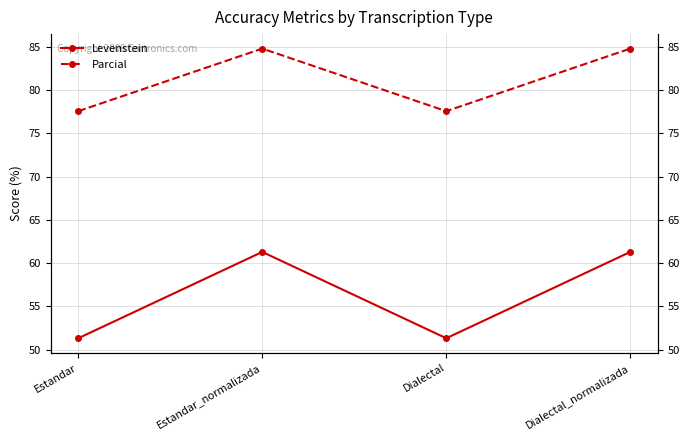

What is the sum of all Parcial values?

324.7